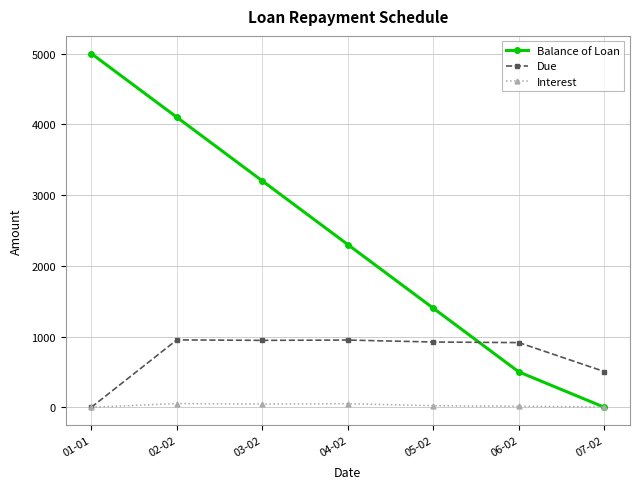

Is it true that Balance of Loan equals 0.0 at 07-02?

True